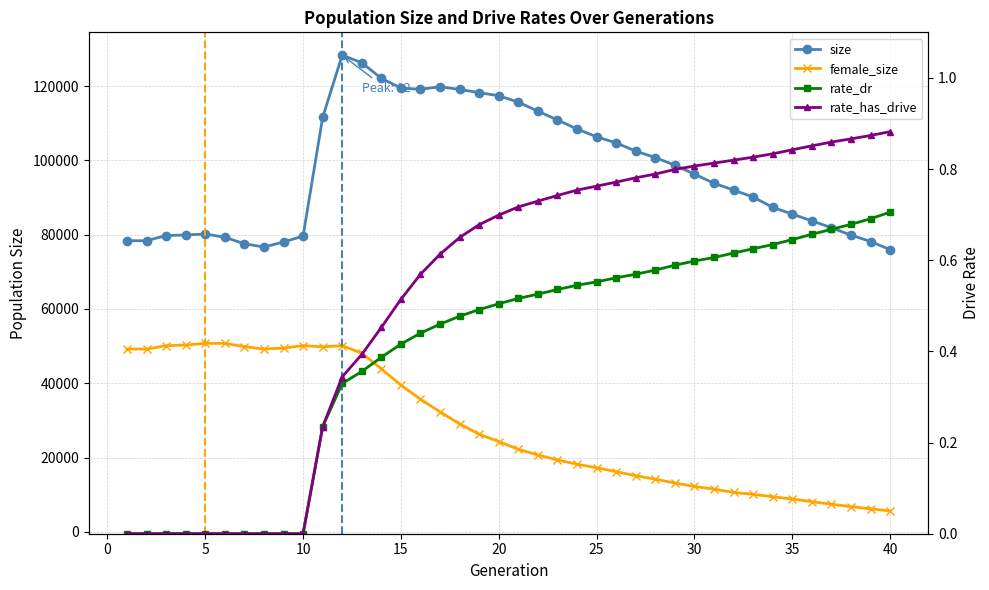

How many data points in size are less than 96289?

20